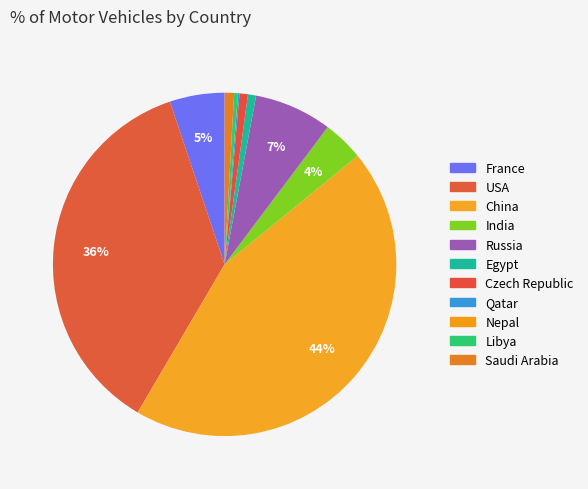

To the nearest percent, what is the difference between the France and Qatar slice percentages?

5%